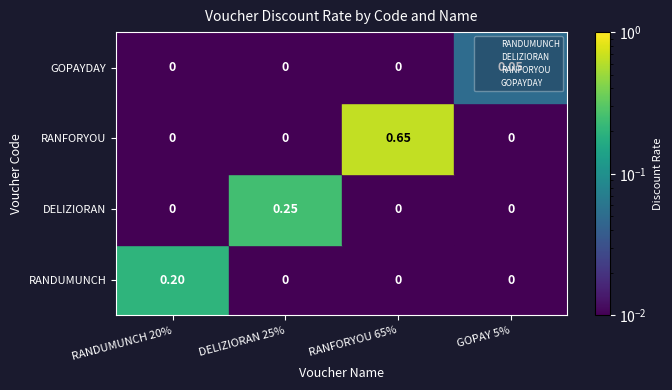

At how many categories does at least one series exceed 0?

4